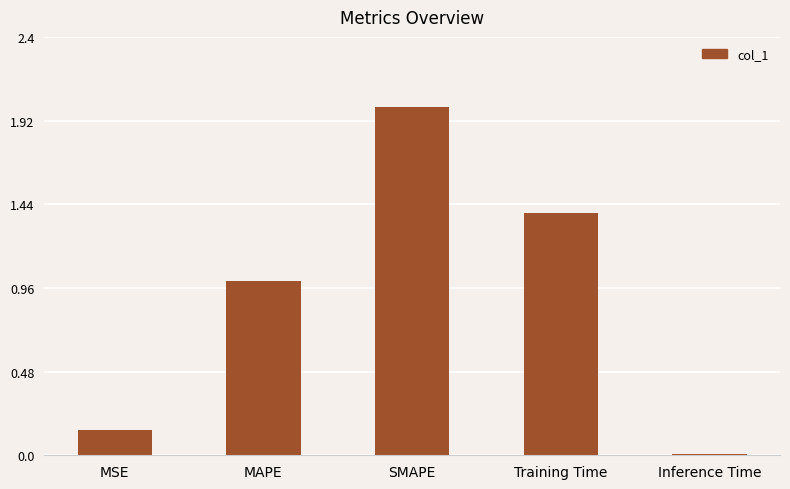

Which category has the highest value across all series?

SMAPE